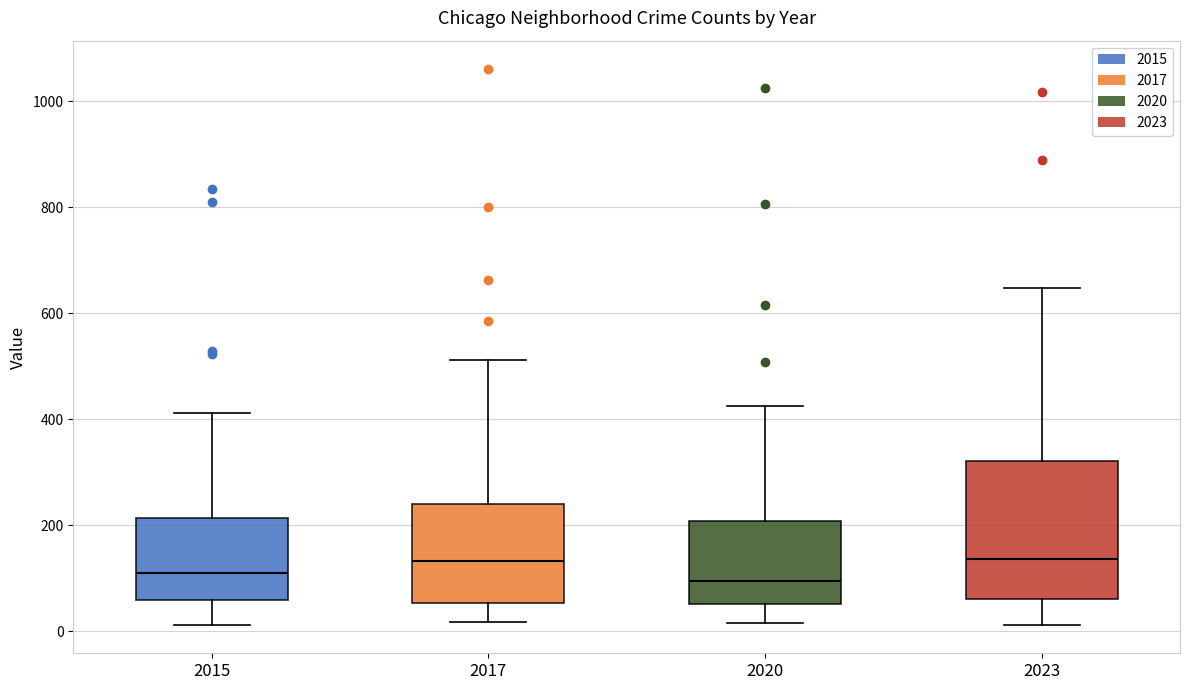

Which box is the tallest, from its lower edge to its upper edge?

2023